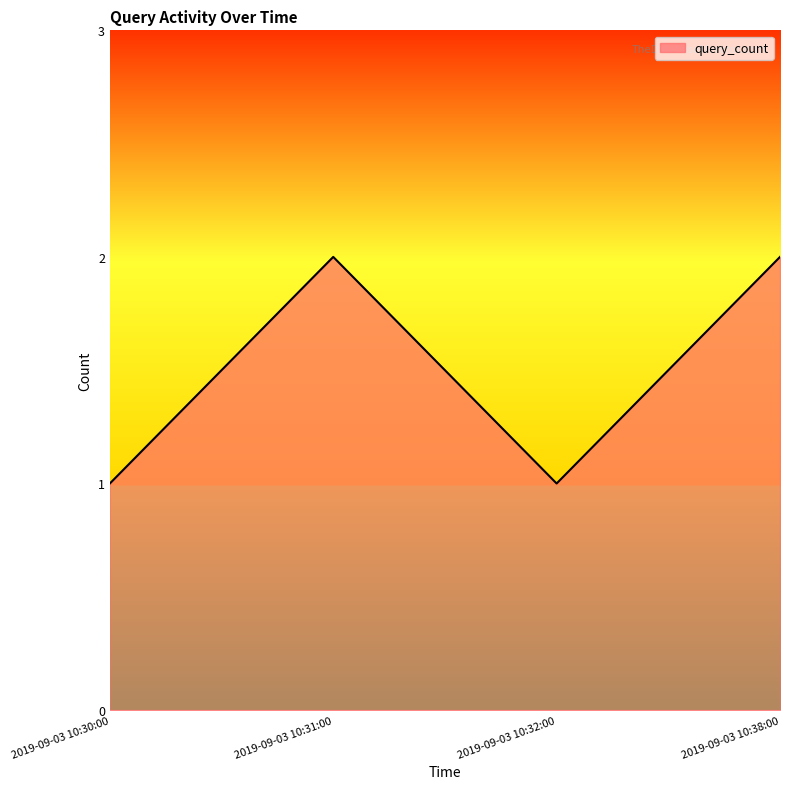

Reading left to right, extract all data points from this chart.

2019-09-03 10:30:00=1	2019-09-03 10:31:00=2	2019-09-03 10:32:00=1	2019-09-03 10:38:00=2